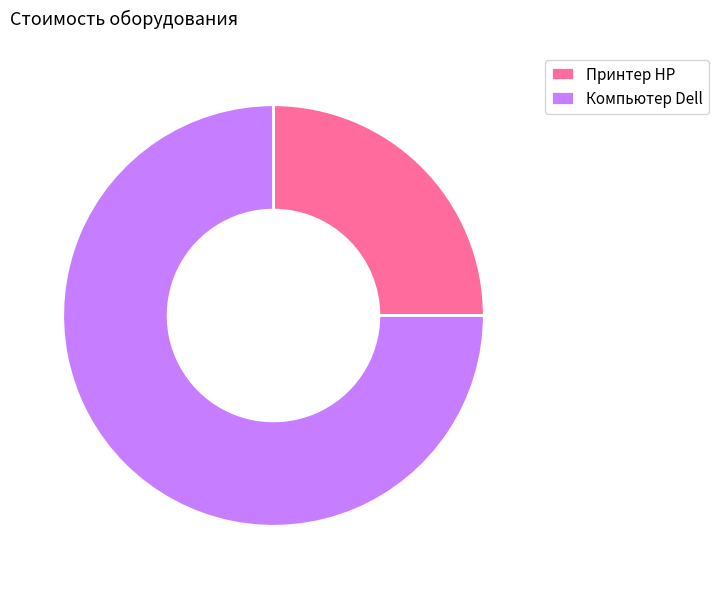

Rank the categories by value from lowest to highest.

Принтер HP, Компьютер Dell